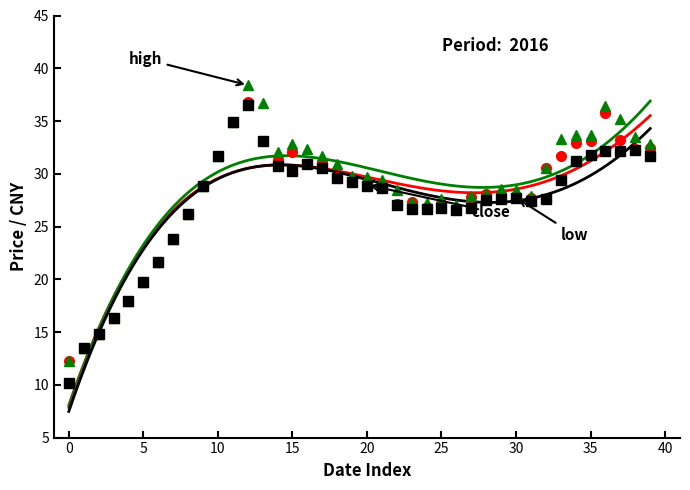

True or false: high and low cross at least once.

False